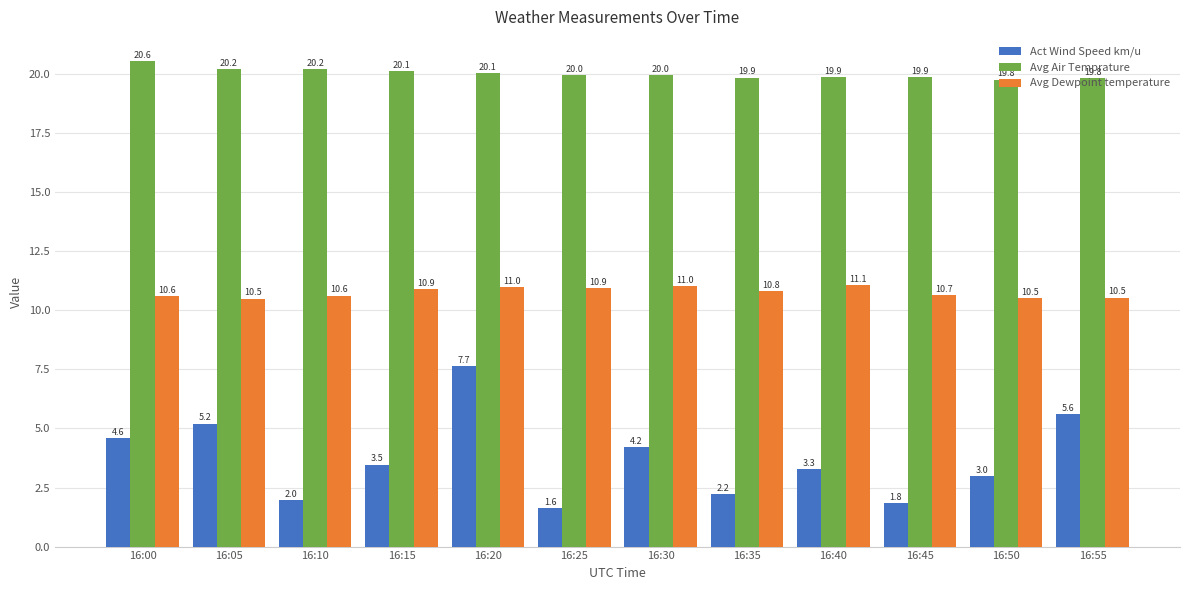

What is the smallest value displayed?

1.6